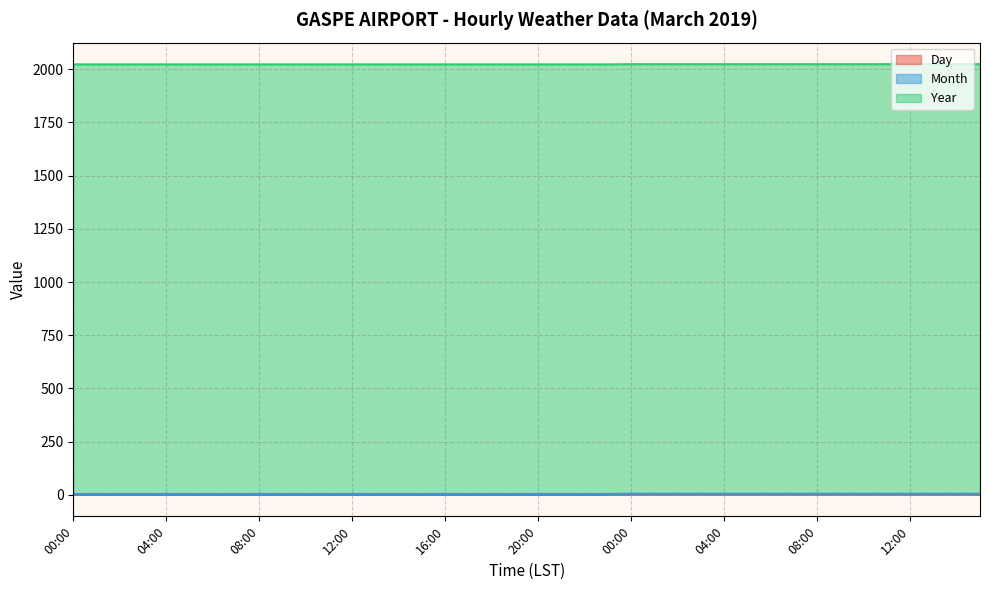

Reading left to right, what are all the values shown in this chart?

Day: 00:00=1	01:00=1	02:00=1	03:00=1	04:00=1	05:00=1	06:00=1	07:00=1	08:00=1	09:00=1	10:00=1	11:00=1	12:00=1	13:00=1	14:00=1	15:00=1	16:00=1	17:00=1	18:00=1	19:00=1	20:00=1	21:00=1	22:00=1	23:00=1	00:00=2	01:00=2	02:00=2	03:00=2	04:00=2	05:00=2	06:00=2	07:00=2	08:00=2	09:00=2	10:00=2	11:00=2	12:00=2	13:00=2	14:00=2	15:00=2
Month: 00:00=3	01:00=3	02:00=3	03:00=3	04:00=3	05:00=3	06:00=3	07:00=3	08:00=3	09:00=3	10:00=3	11:00=3	12:00=3	13:00=3	14:00=3	15:00=3	16:00=3	17:00=3	18:00=3	19:00=3	20:00=3	21:00=3	22:00=3	23:00=3	00:00=3	01:00=3	02:00=3	03:00=3	04:00=3	05:00=3	06:00=3	07:00=3	08:00=3	09:00=3	10:00=3	11:00=3	12:00=3	13:00=3	14:00=3	15:00=3
Year: 00:00=2019	01:00=2019	02:00=2019	03:00=2019	04:00=2019	05:00=2019	06:00=2019	07:00=2019	08:00=2019	09:00=2019	10:00=2019	11:00=2019	12:00=2019	13:00=2019	14:00=2019	15:00=2019	16:00=2019	17:00=2019	18:00=2019	19:00=2019	20:00=2019	21:00=2019	22:00=2019	23:00=2019	00:00=2019	01:00=2019	02:00=2019	03:00=2019	04:00=2019	05:00=2019	06:00=2019	07:00=2019	08:00=2019	09:00=2019	10:00=2019	11:00=2019	12:00=2019	13:00=2019	14:00=2019	15:00=2019